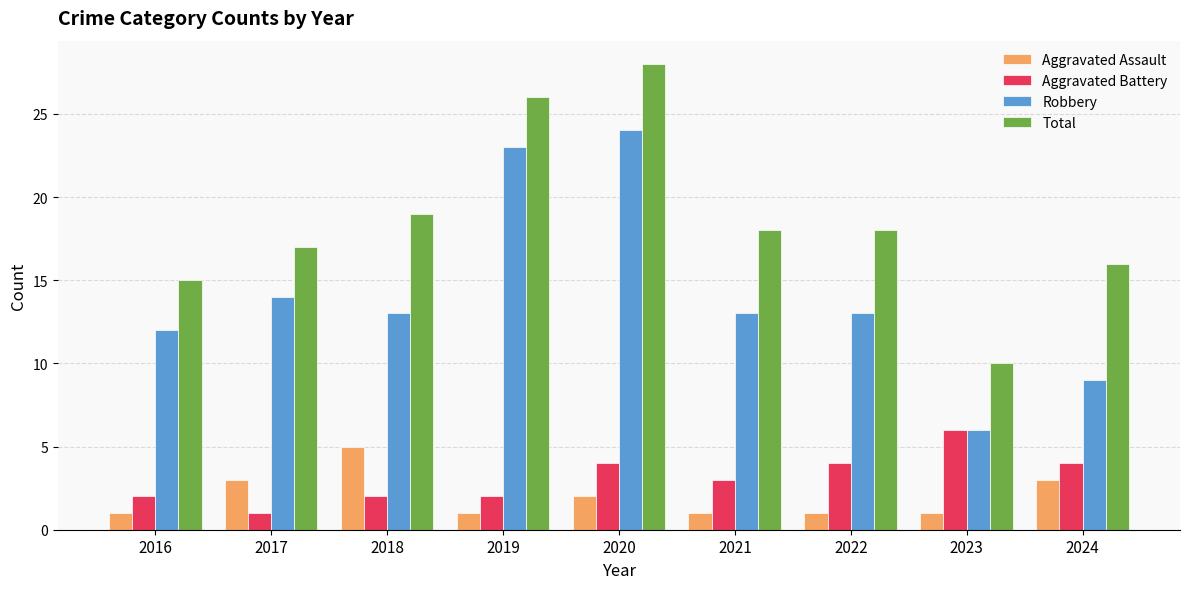

How many series are shown in this chart?

4